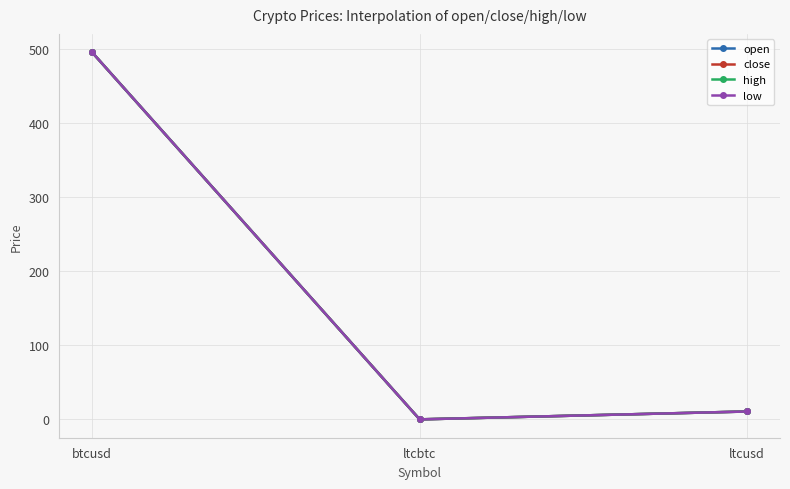

At which label is high closest to 247?

ltcusd